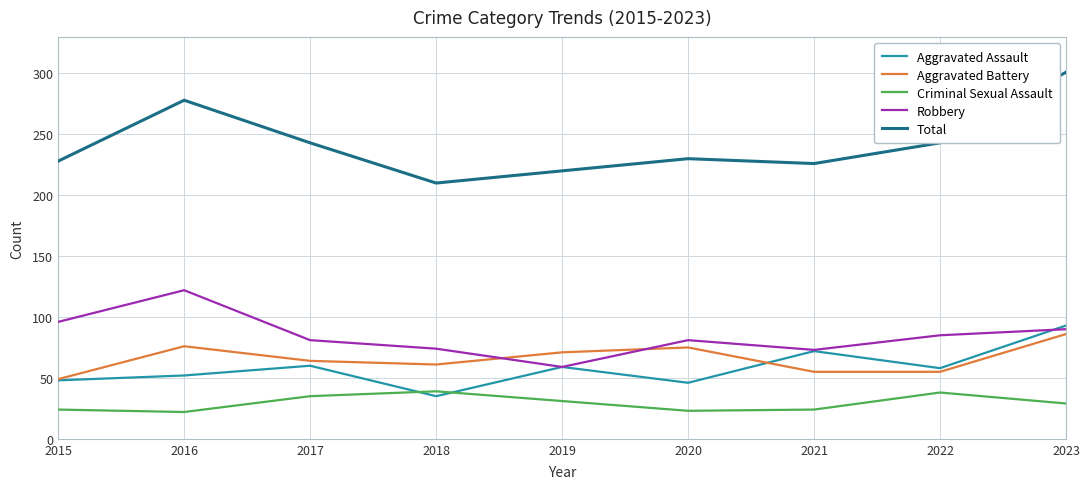

How many distinct data groups are displayed?

5